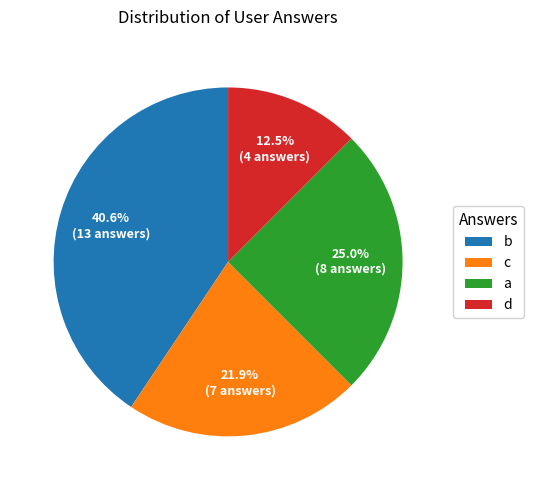

Does any single category account for the majority?

No